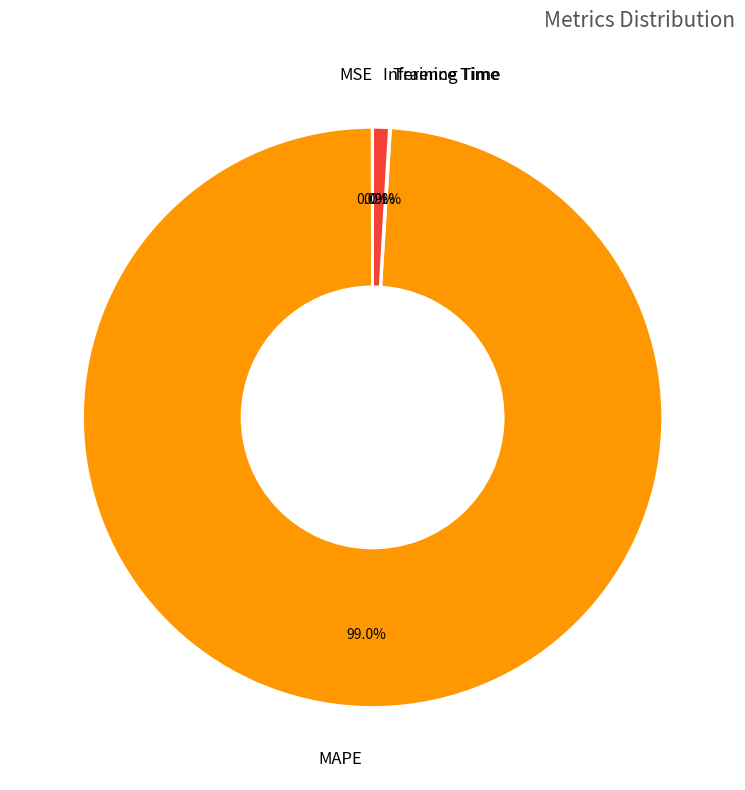

Is there any slice that represents more than half of the pie?

Yes